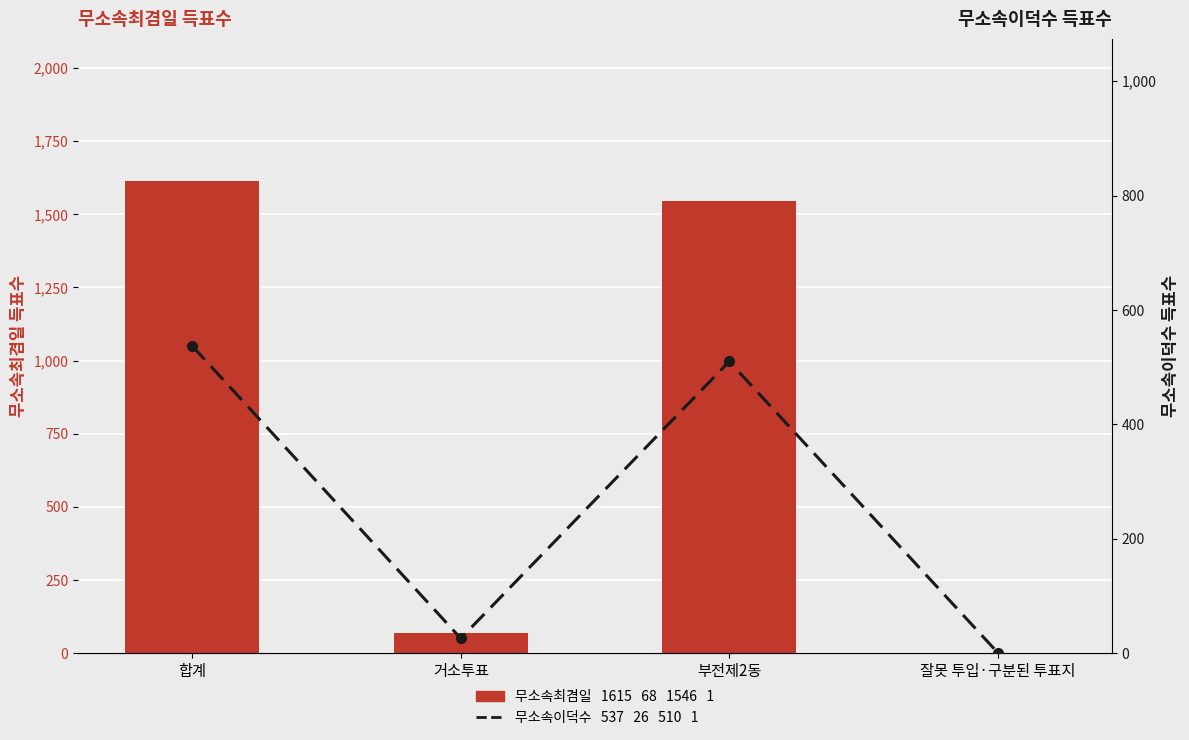

How many data points does each series have?

4